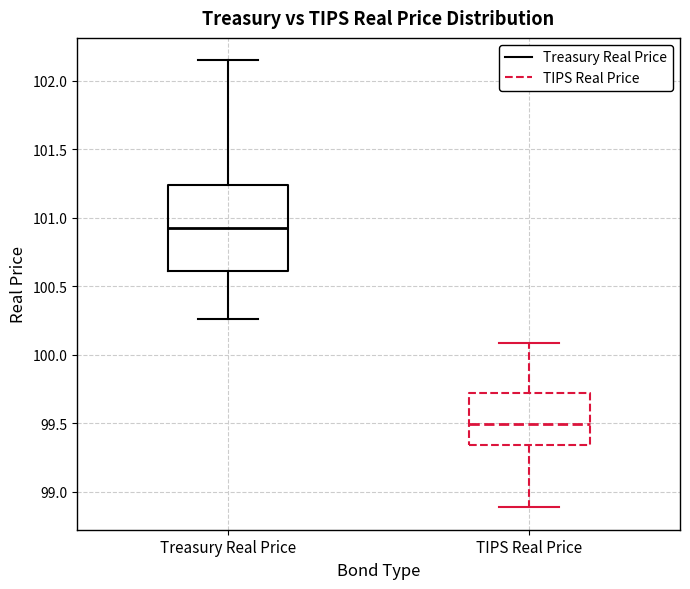

Where is the lower edge of the box for TIPS Real Price on the y-axis? The values are not printed on the chart, so give them approximately, as read against the axis.

99.35